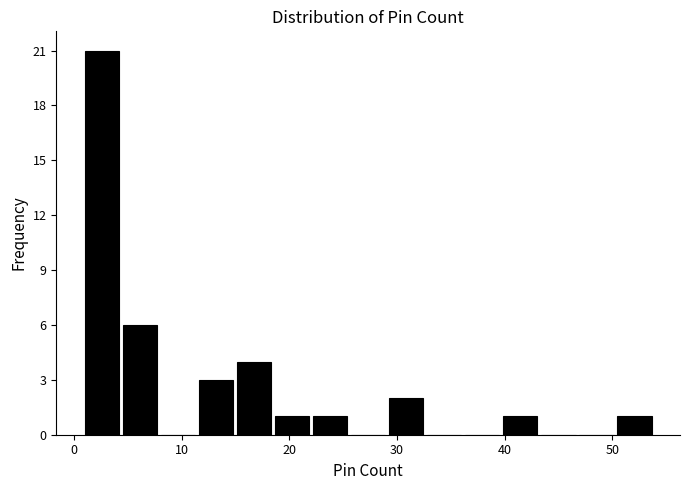

Read against the x-axis, roughly where is the centre of the tallest bar?

3